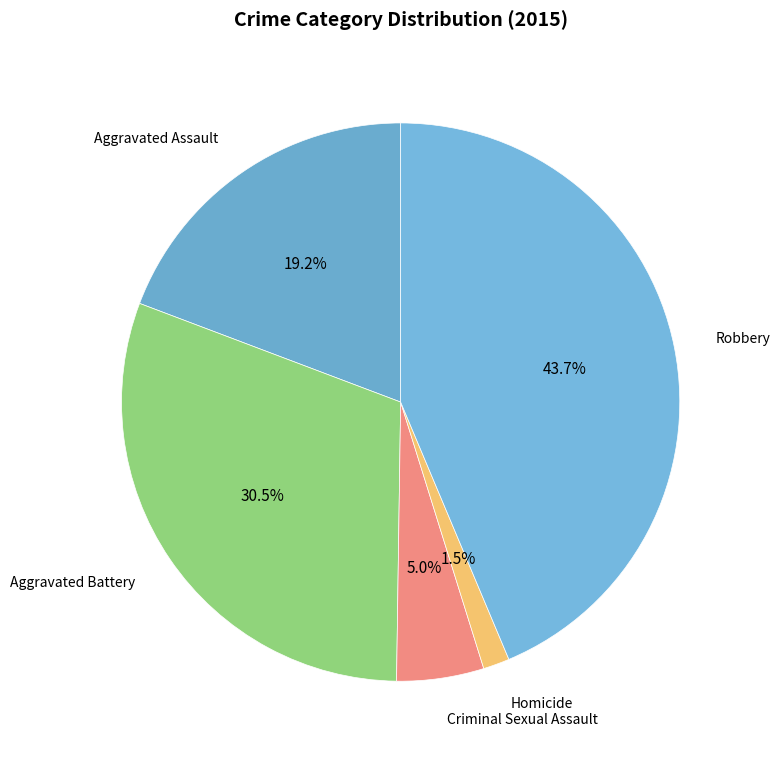

Is it true that Aggravated Assault is 14% of the pie?

False